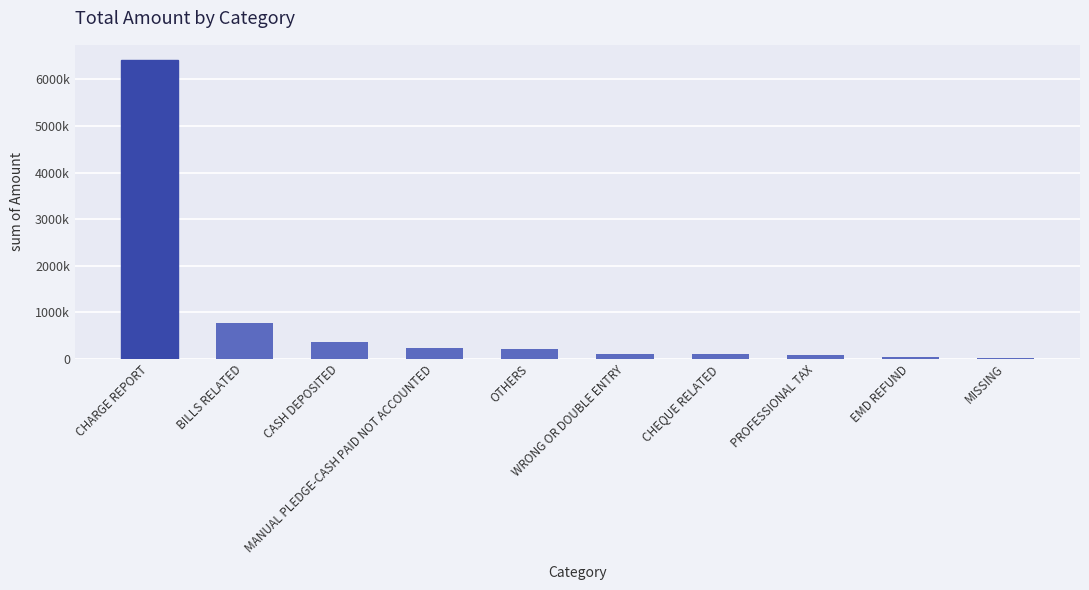

What is the change in value from OTHERS to WRONG OR DOUBLE ENTRY?

-106868